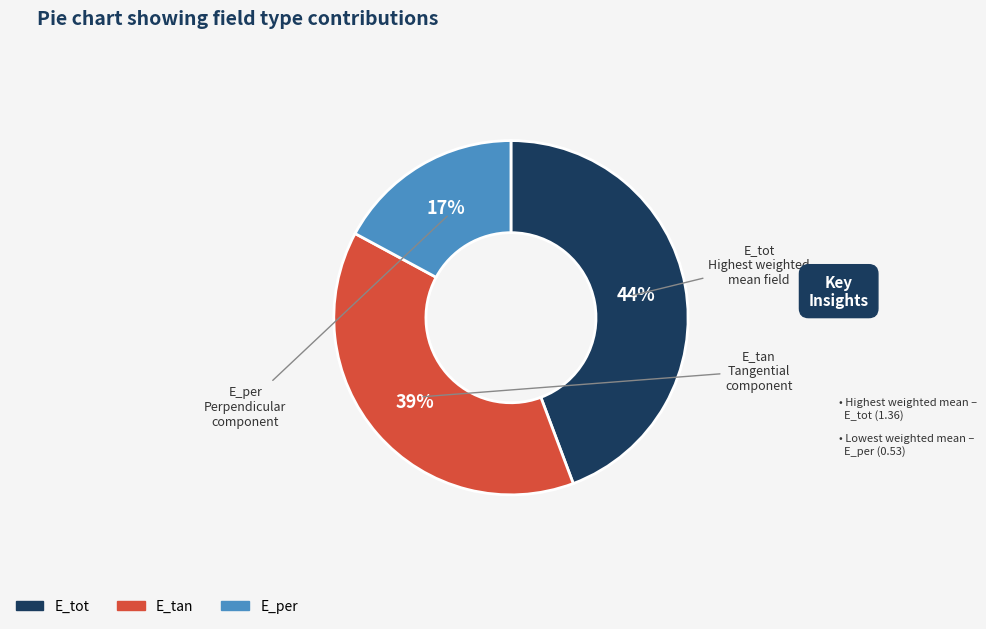

To the nearest percent, what is the difference between the largest and smallest slice percentages?

27%